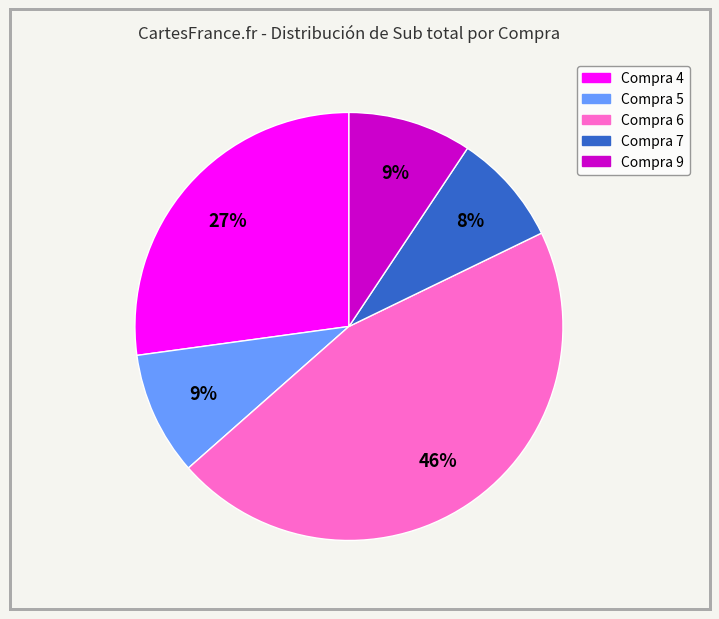

Count the number of slices in the pie.

5